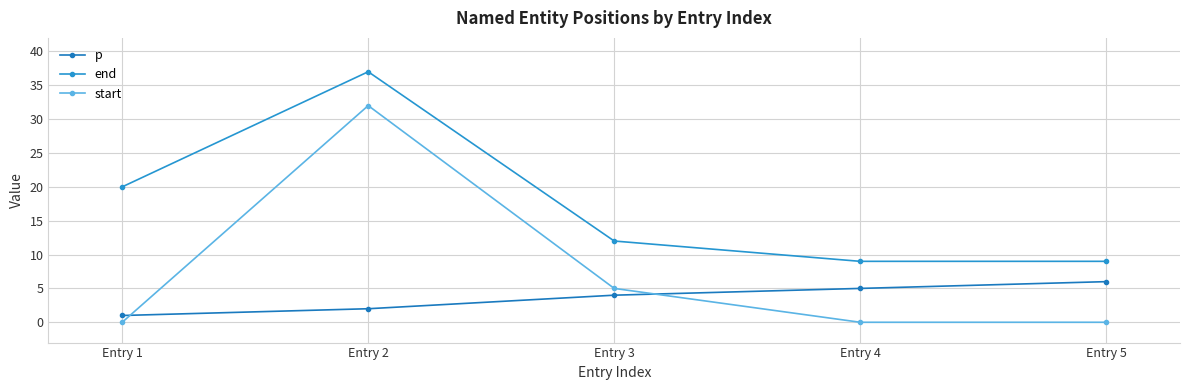

What is the lowest value of the end series?

9